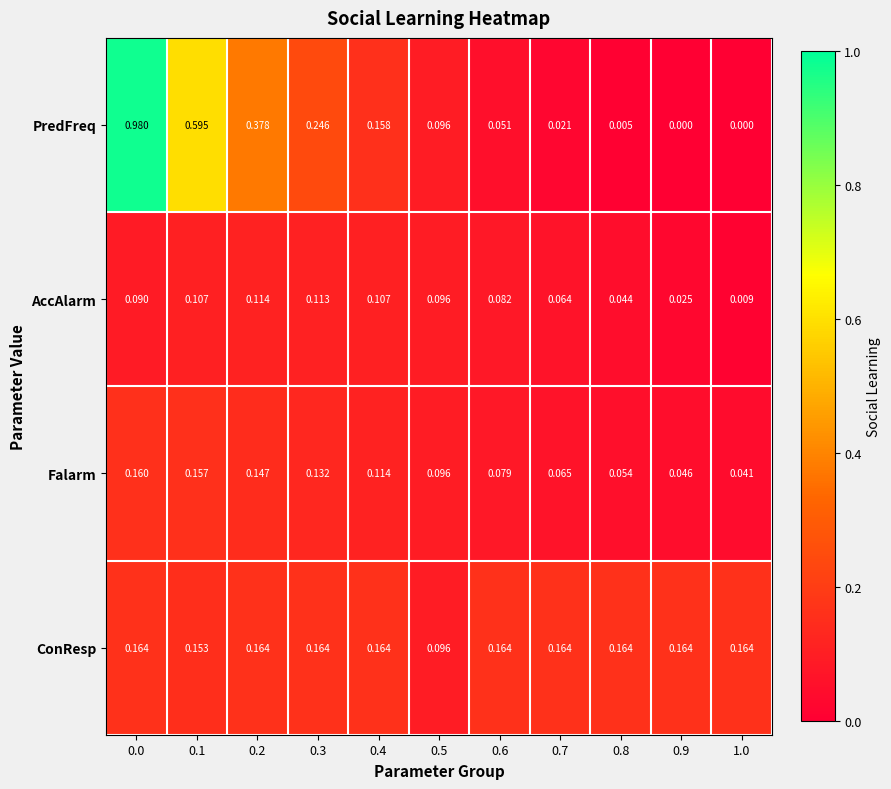

Which series changed the most between 0.1 and 0.6?

PredFreq